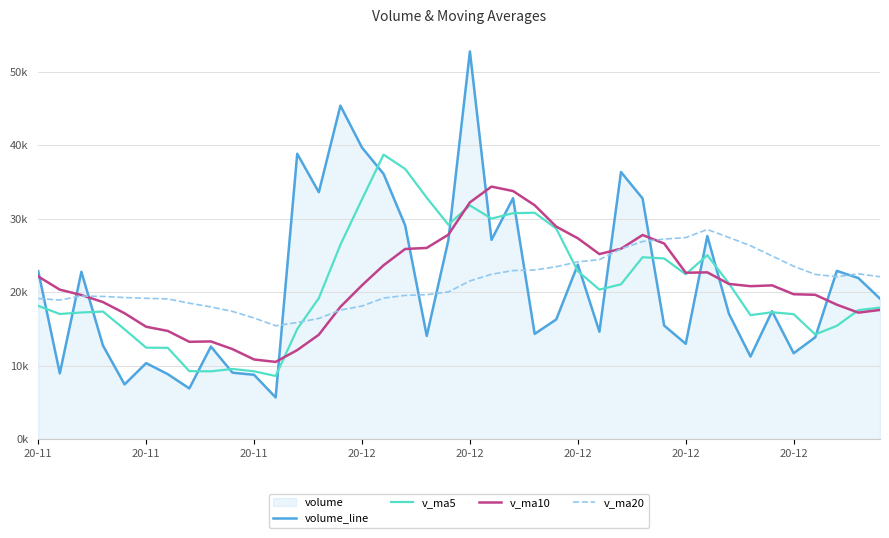

Where is the first local minimum for v_ma20?

20-11